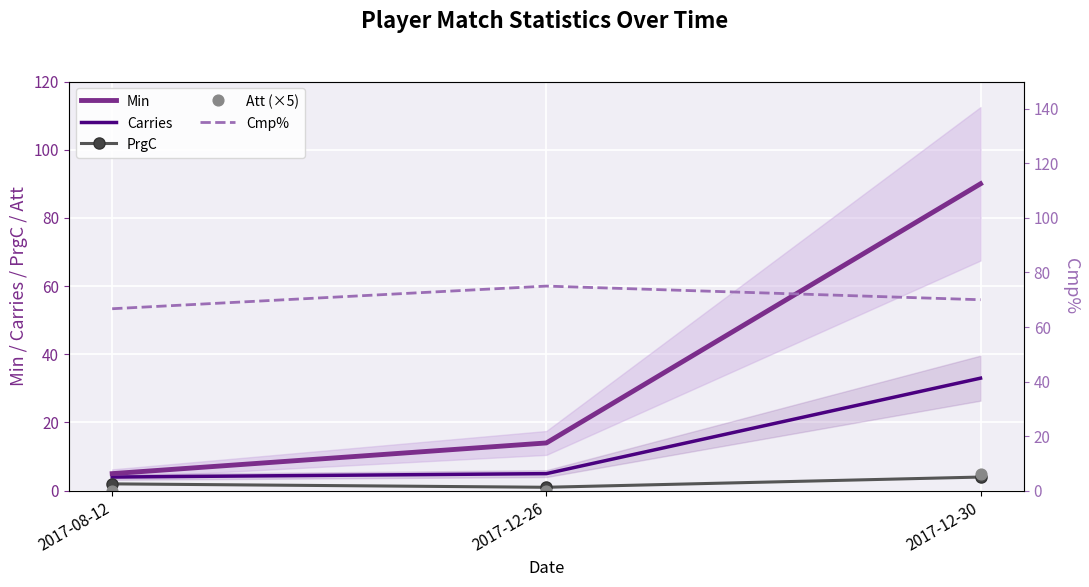

What is the total value across all series at 2017-12-26?

95.0